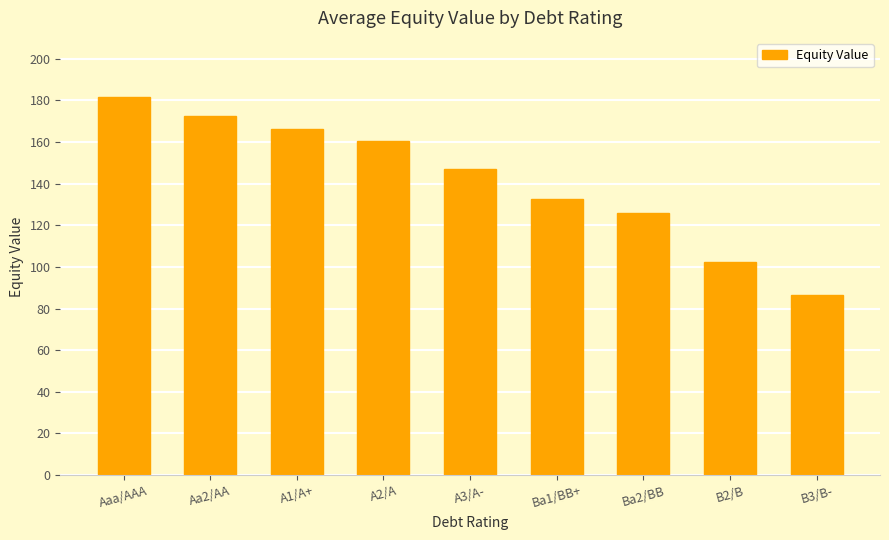

What is the value of the 3rd bar from the left?

166.2